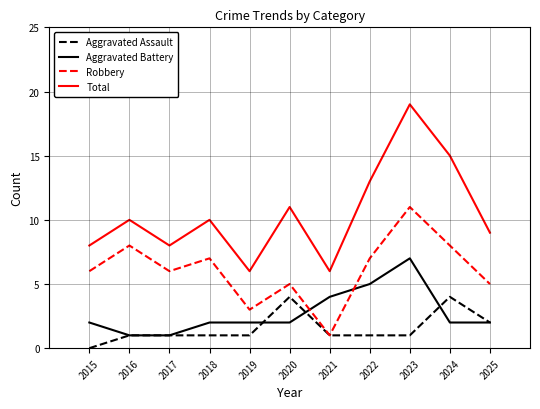

Is it true that Aggravated Battery equals 1 at 2024?

False